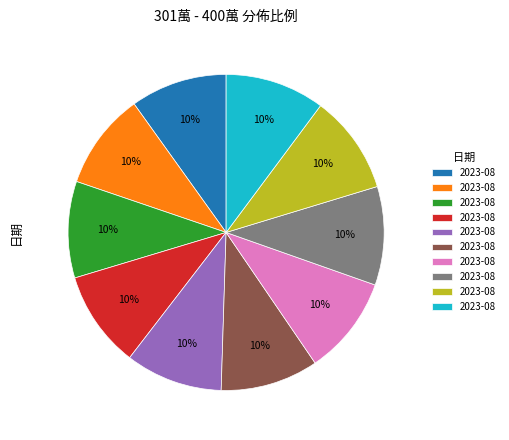

To the nearest percent, what is the average slice percentage?

10%